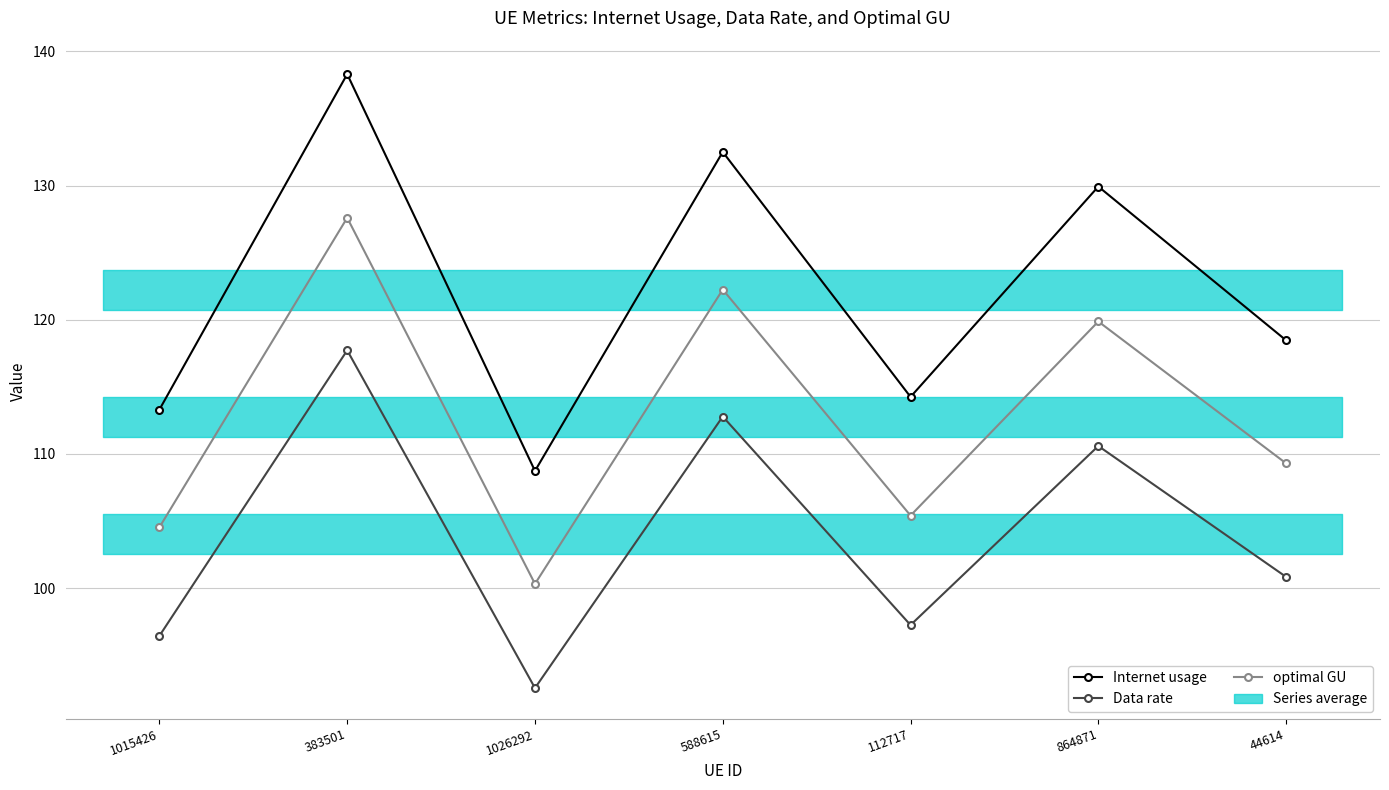

At which label does optimal GU reach its minimum?

1026292